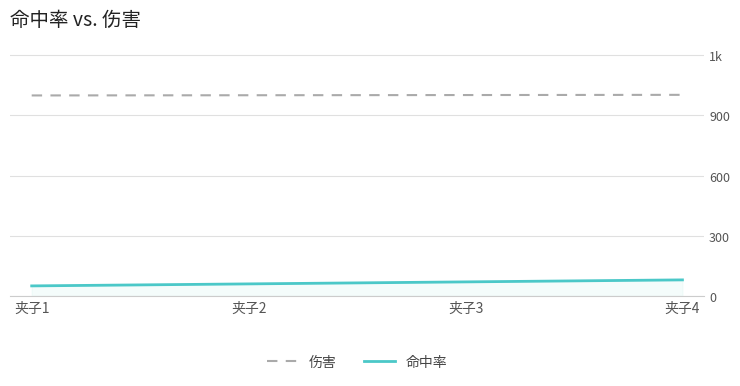

Does the chart display data point markers on the line(s)?

No